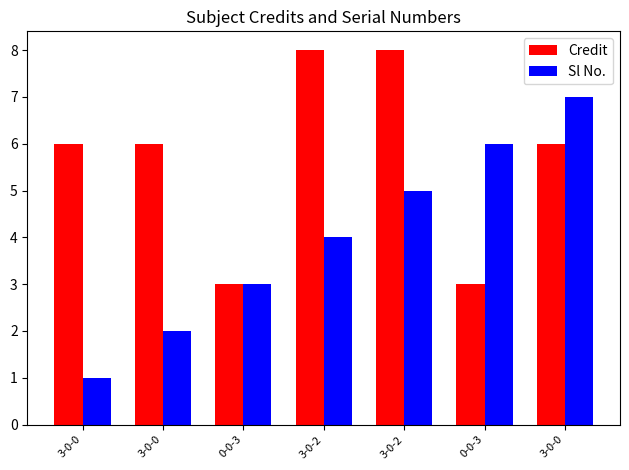

What is the minimum value for Sl No.?

1